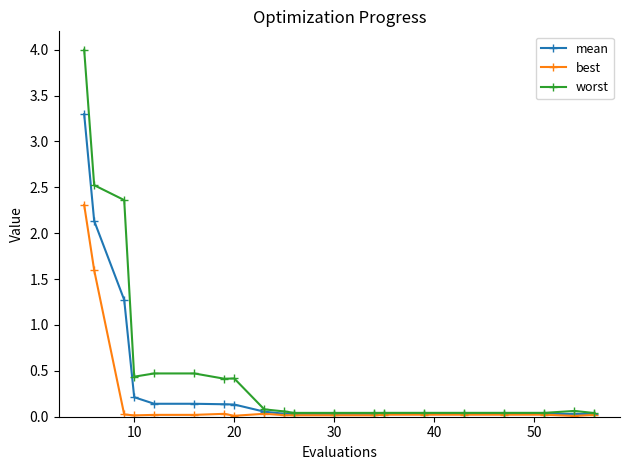

Which series has the largest range (max minus min)?

worst